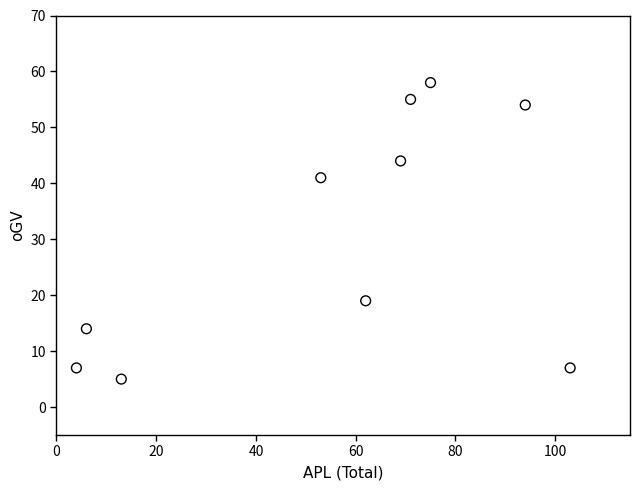

What is the range of X values (max minus min)?

99